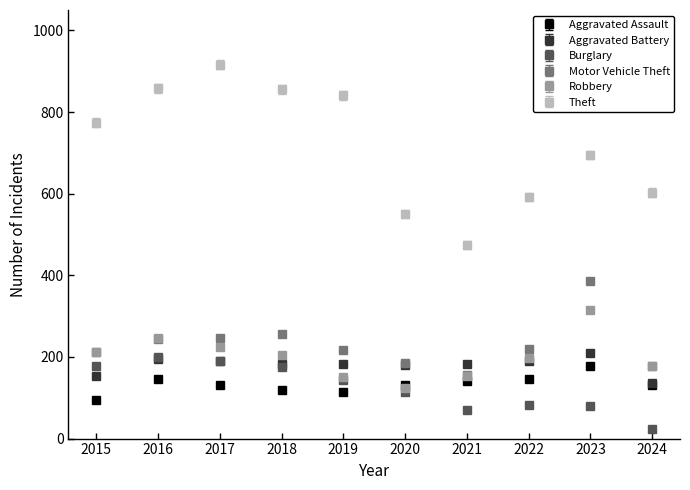

The Aggravated Assault series shows 119 at 2018. True or false?

True